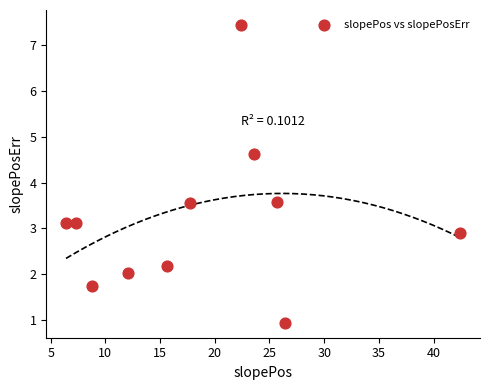

What is the range of Y values (max minus min)?

6.5